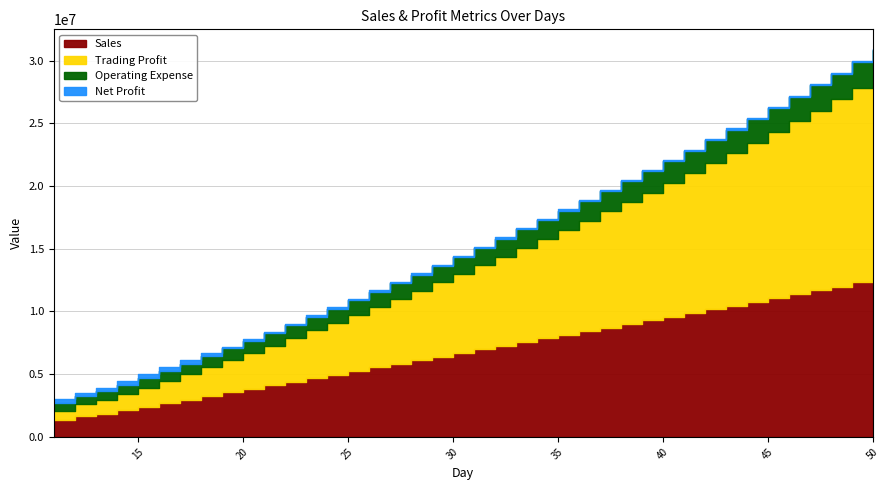

True or false: Sales and Operating Expense cross at least once.

False